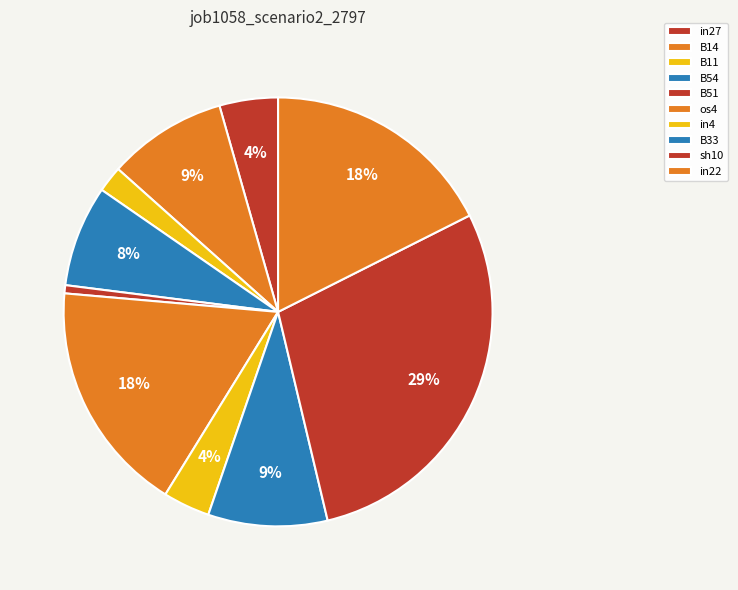

Count the number of slices in the pie.

10